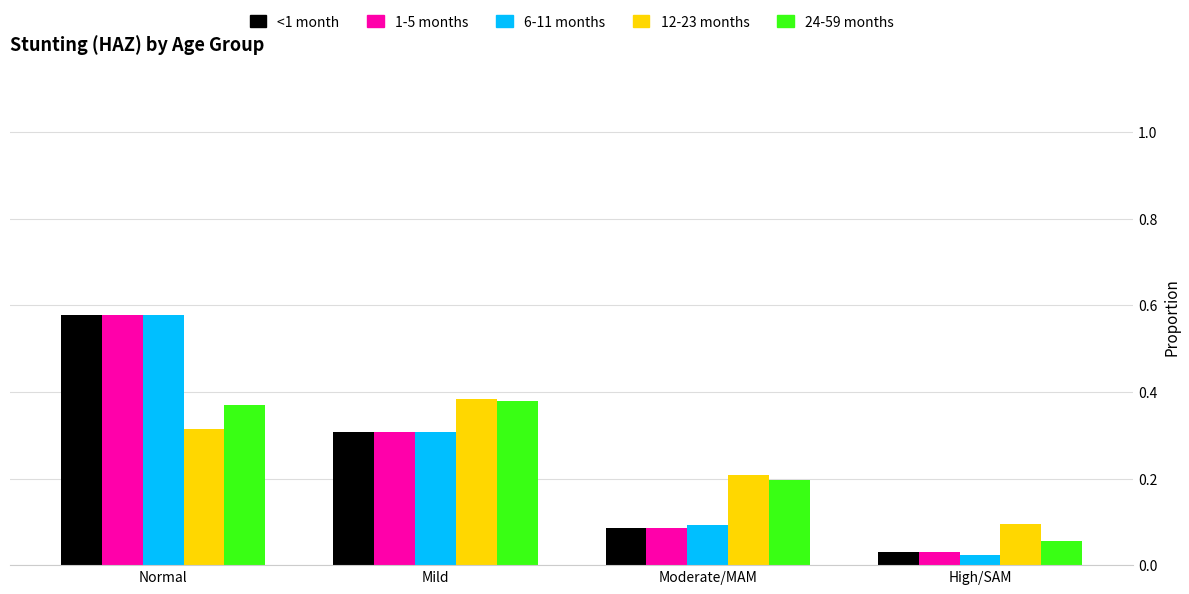

List the labels in order of <1 month value, largest first.

Normal, Mild, Moderate/MAM, High/SAM